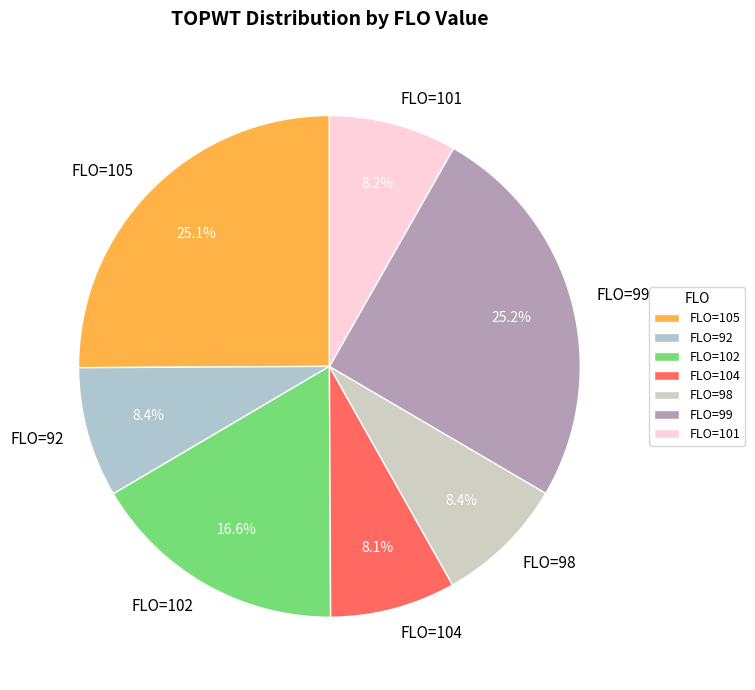

What portion of the pie excludes FLO=101?

91.8%